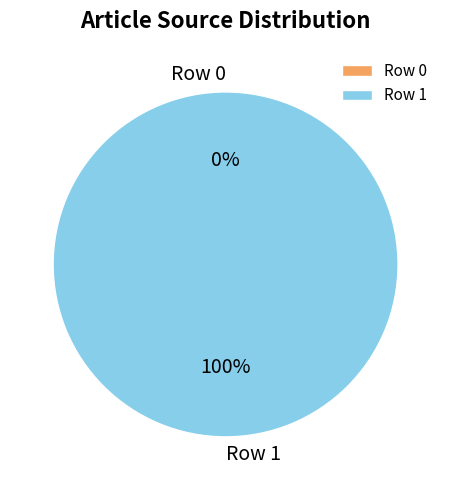

Does Row 1 represent more than half of the total?

Yes